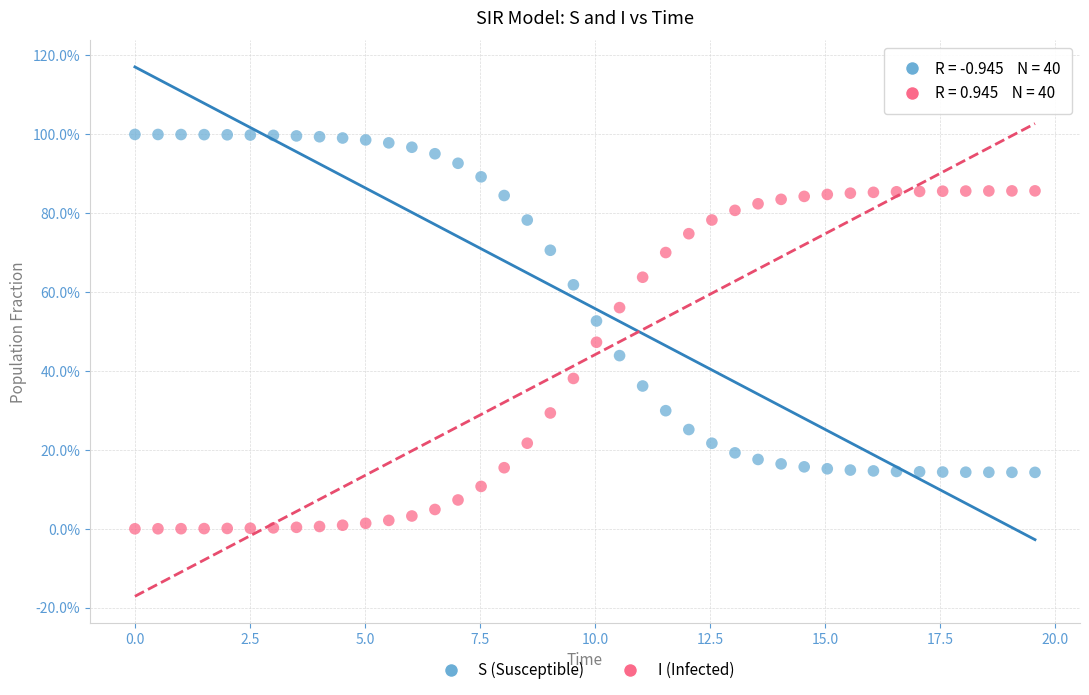

What are all the series names shown in the legend?

S (Susceptible), I (Infected)